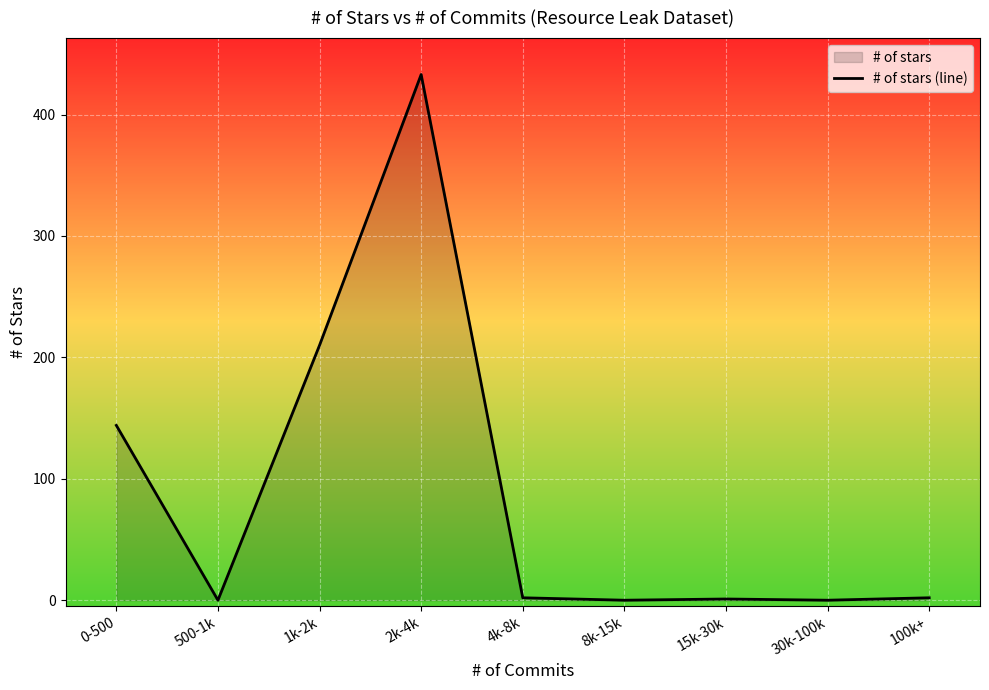

How many lines are shown in the chart?

1